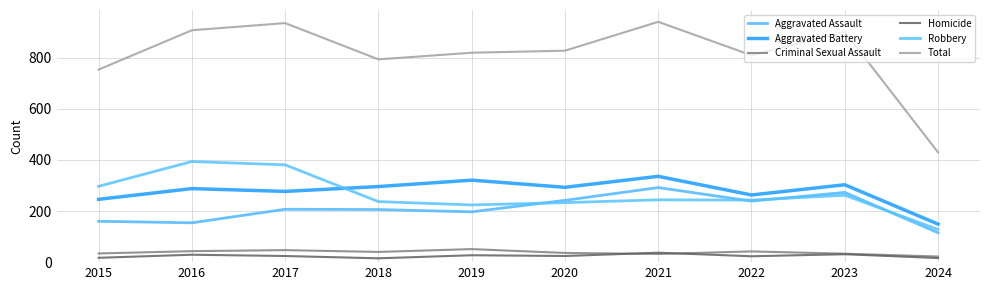

Reading left to right, transcribe all the data shown in this chart.

Aggravated Assault: 160	154	207	206	197	242	292	239	273	115
Aggravated Battery: 246	288	277	296	321	293	336	263	303	149
Criminal Sexual Assault: 34	43	47	40	51	36	32	42	33	22
Homicide: 17	29	24	15	27	24	37	23	31	16
Robbery: 297	394	381	237	224	233	244	243	262	128
Total: 754	908	936	794	820	828	941	810	902	430